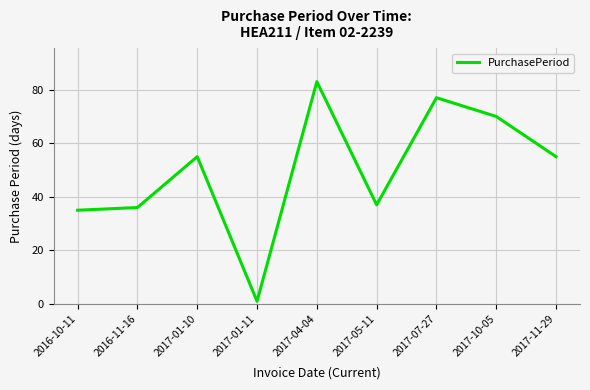

What is the ratio of the value at 2016-11-16 to the value at 2017-04-04?

0.4